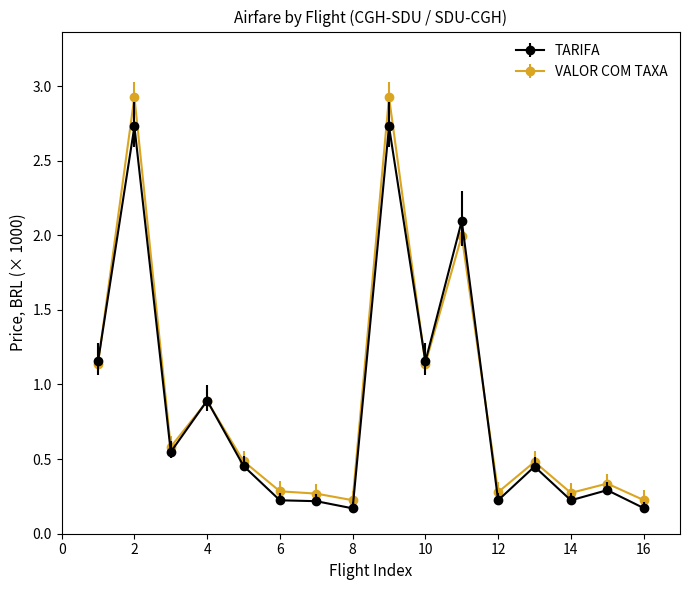

What is the maximum value shown in the chart?

2.9